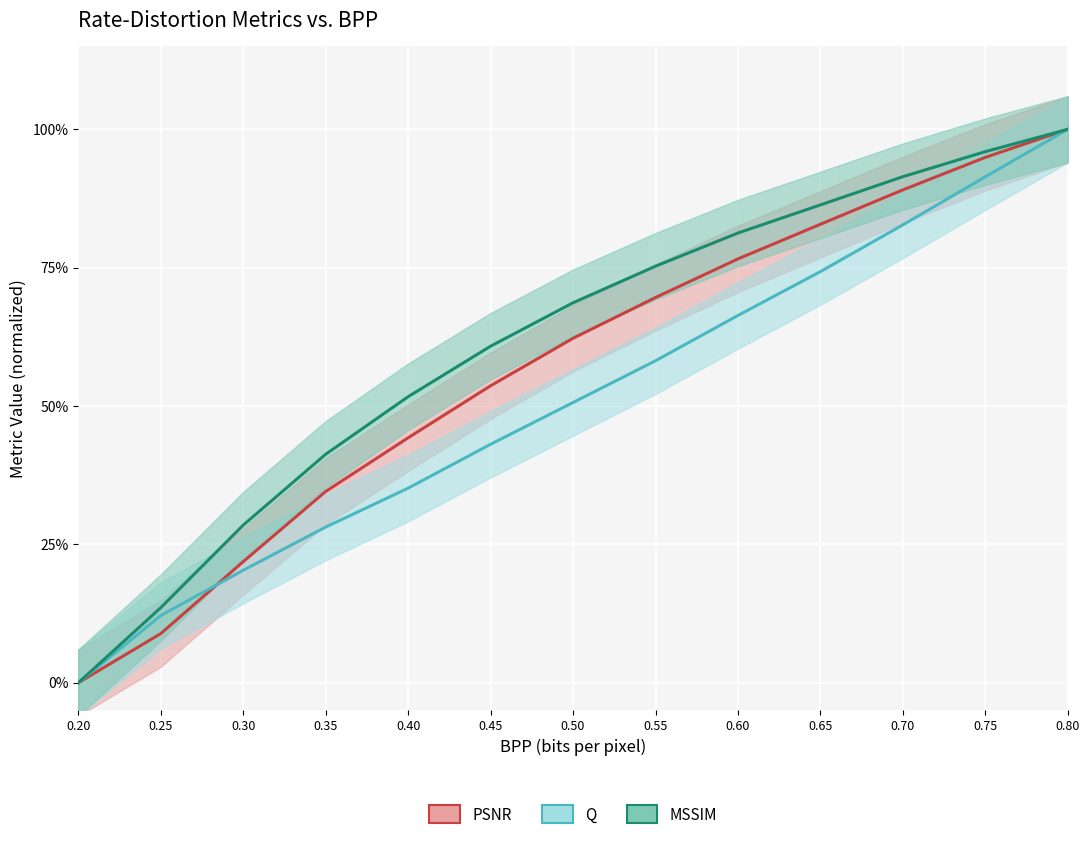

What is the sum of the PSNR values at 0.60 and 0.50?

1.4